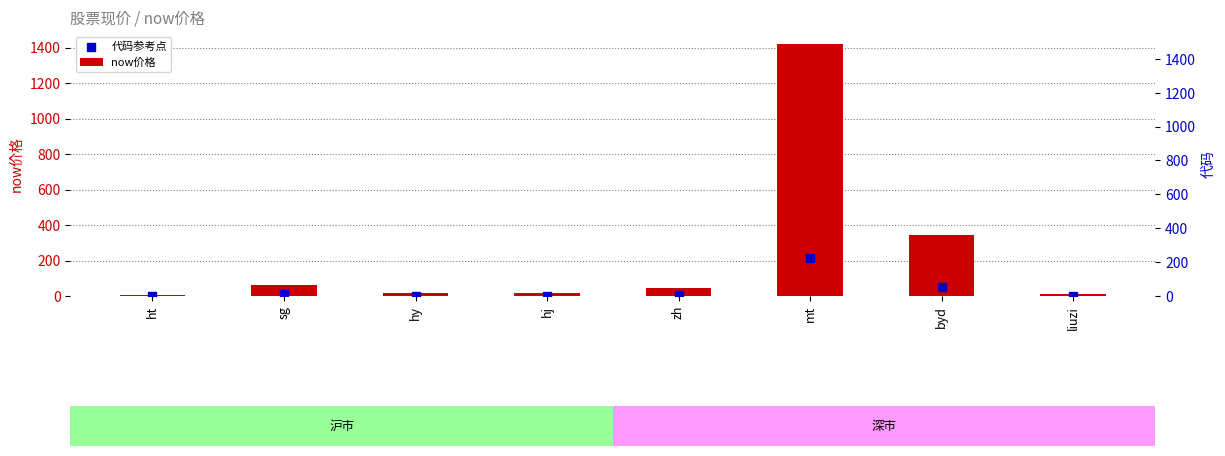

Which series has the largest total across all categories?

now价格